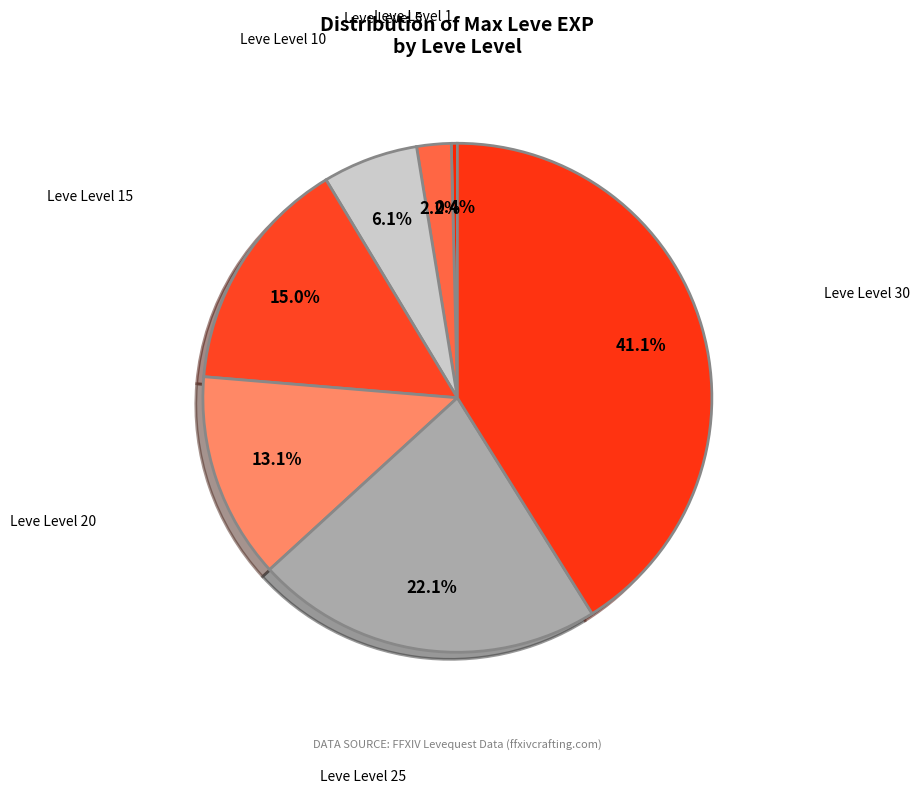

How many segments does this pie chart have?

7